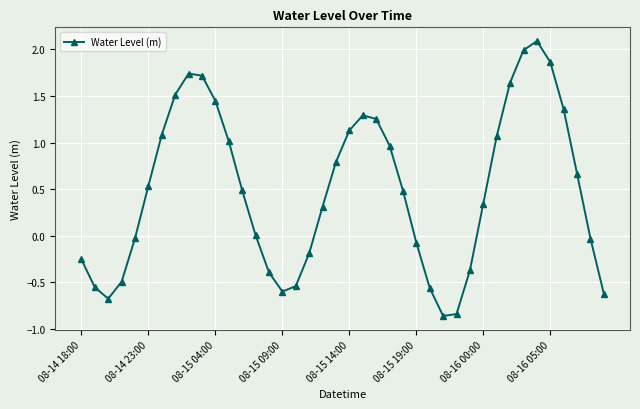

What is the difference between the second highest and minimum values?

2.9